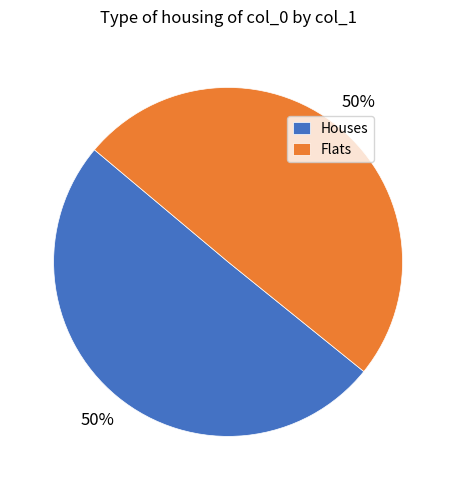

Do Flats and Houses together represent more than half of the pie?

Yes